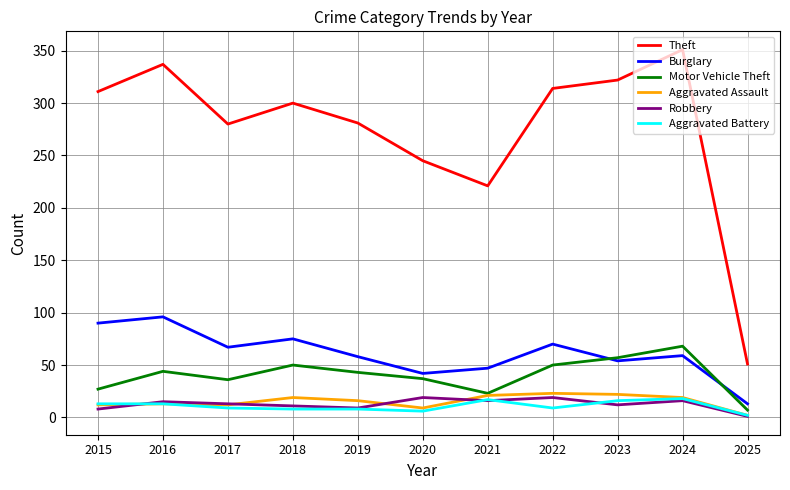

At which label does Burglary reach its minimum?

2025